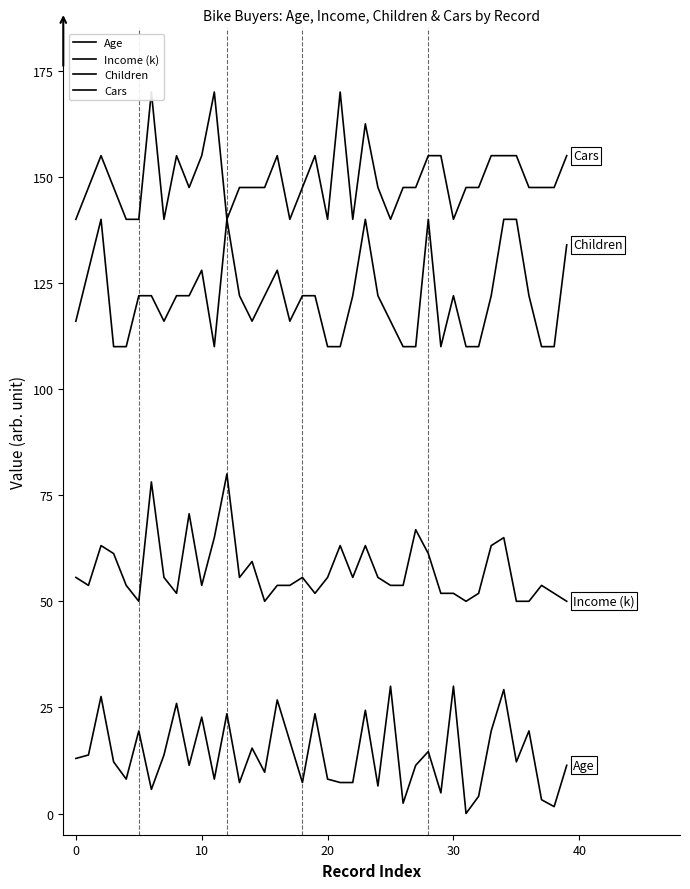

What is the spread (max minus min) of values at 28?

140.4